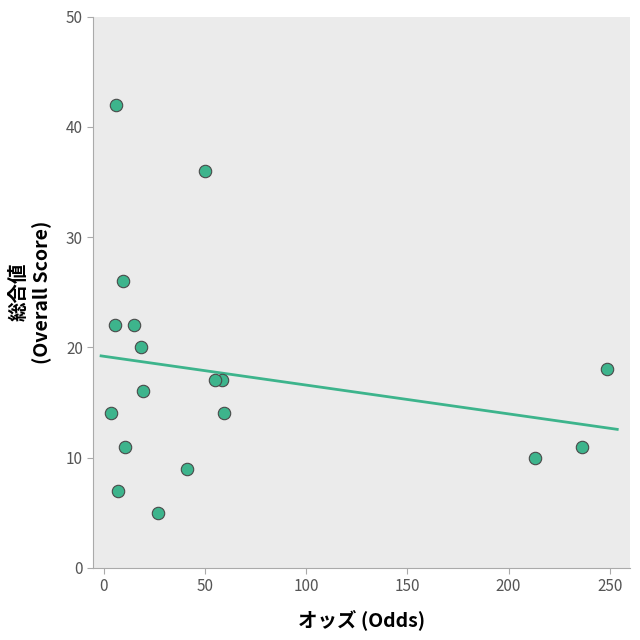

What is the range of Y values (max minus min)?

37